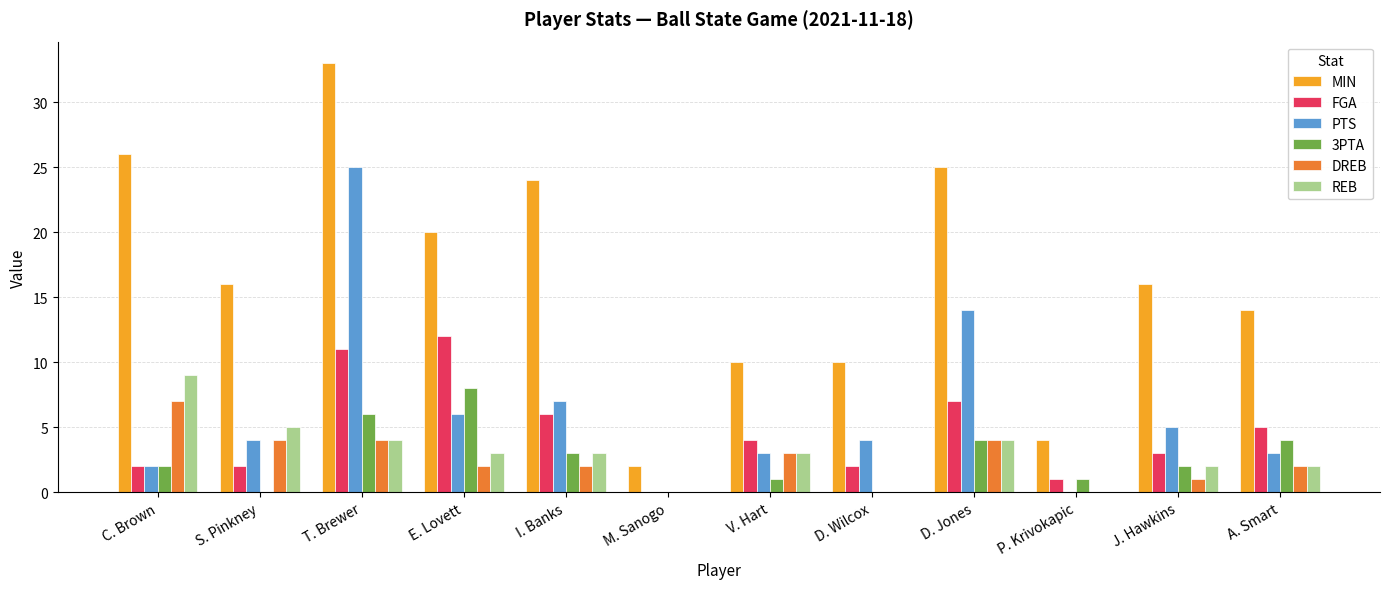

Is the value of PTS at D. Wilcox greater than the value of MIN at S. Pinkney?

No